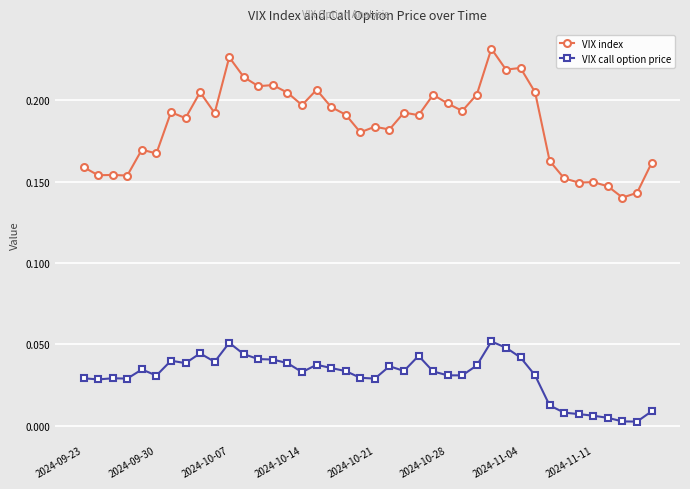

True or false: VIX call option price and VIX index intersect in this chart.

False